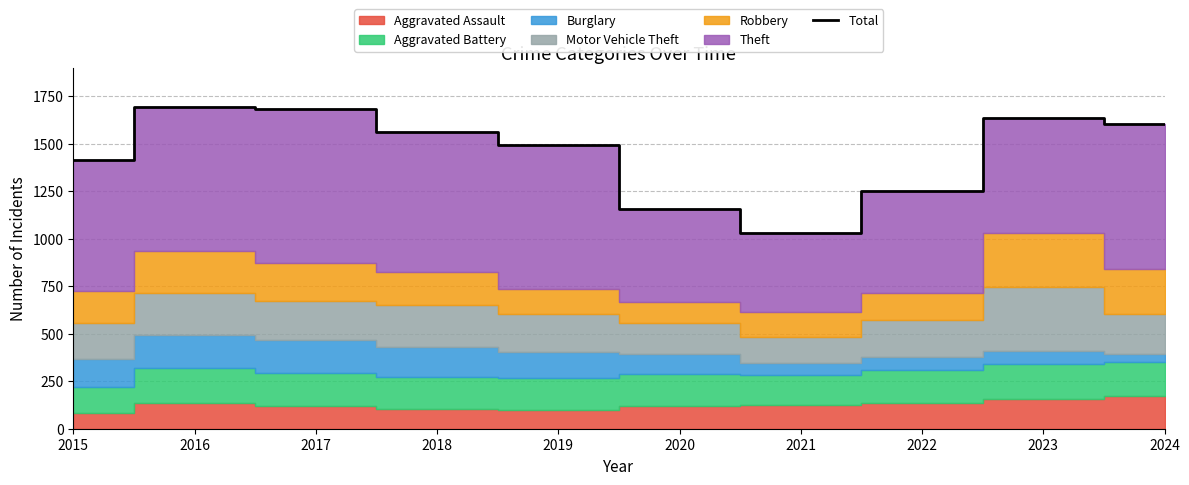

What is the sum of the values at 2018 and 2015?

2975